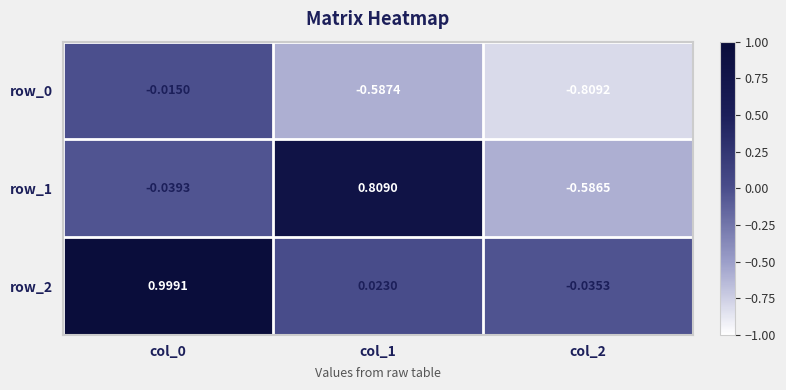

List the series in order of their overall mean, lowest first.

row_0, row_1, row_2